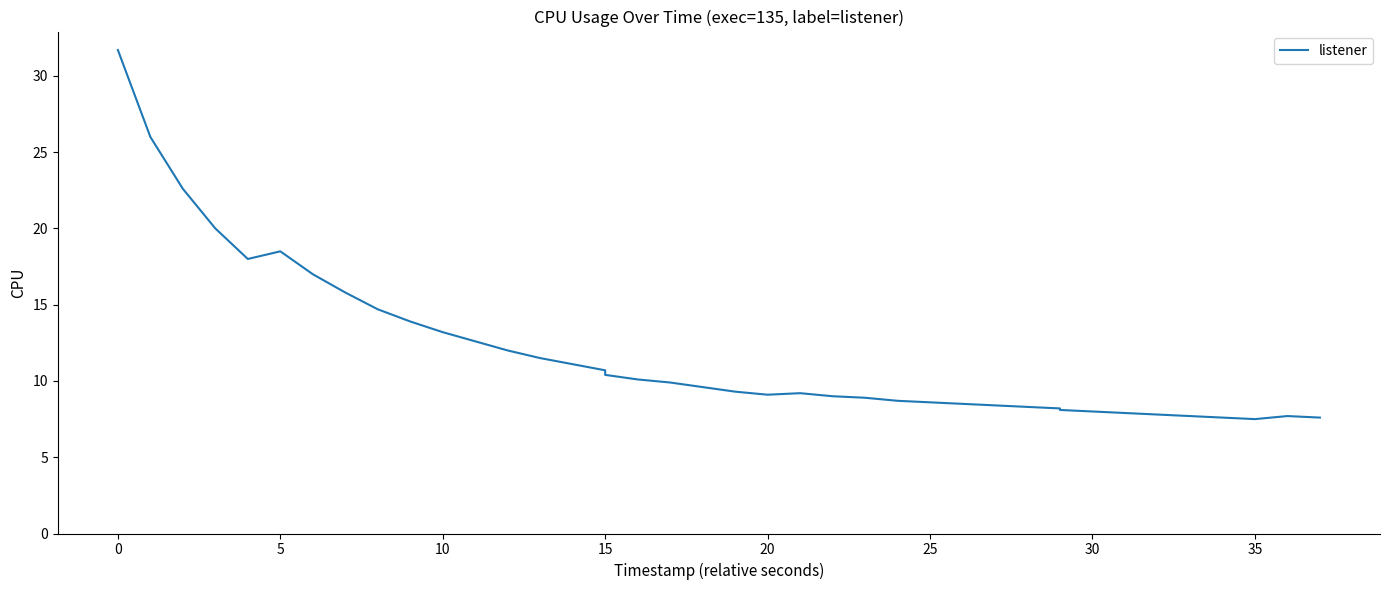

What is the value of the 28th point from the left?

8.5